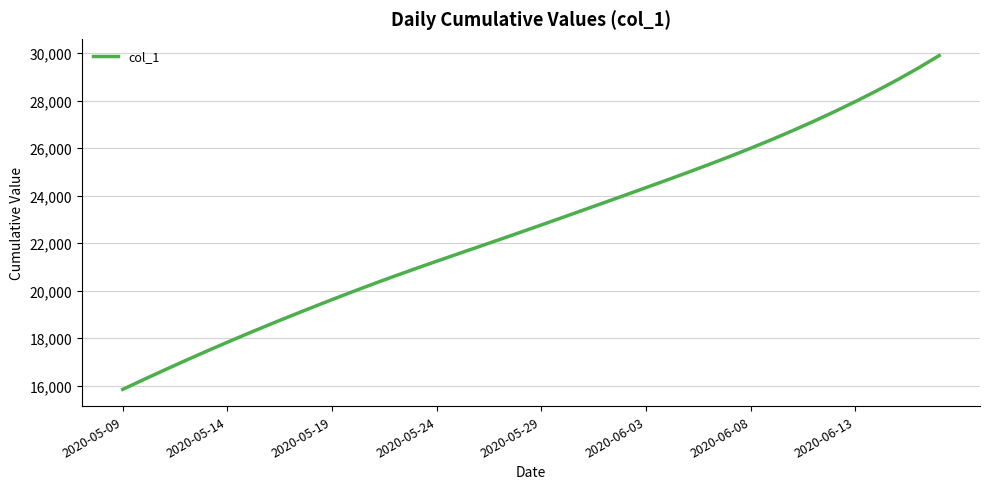

What is the smallest value displayed?

15842.6